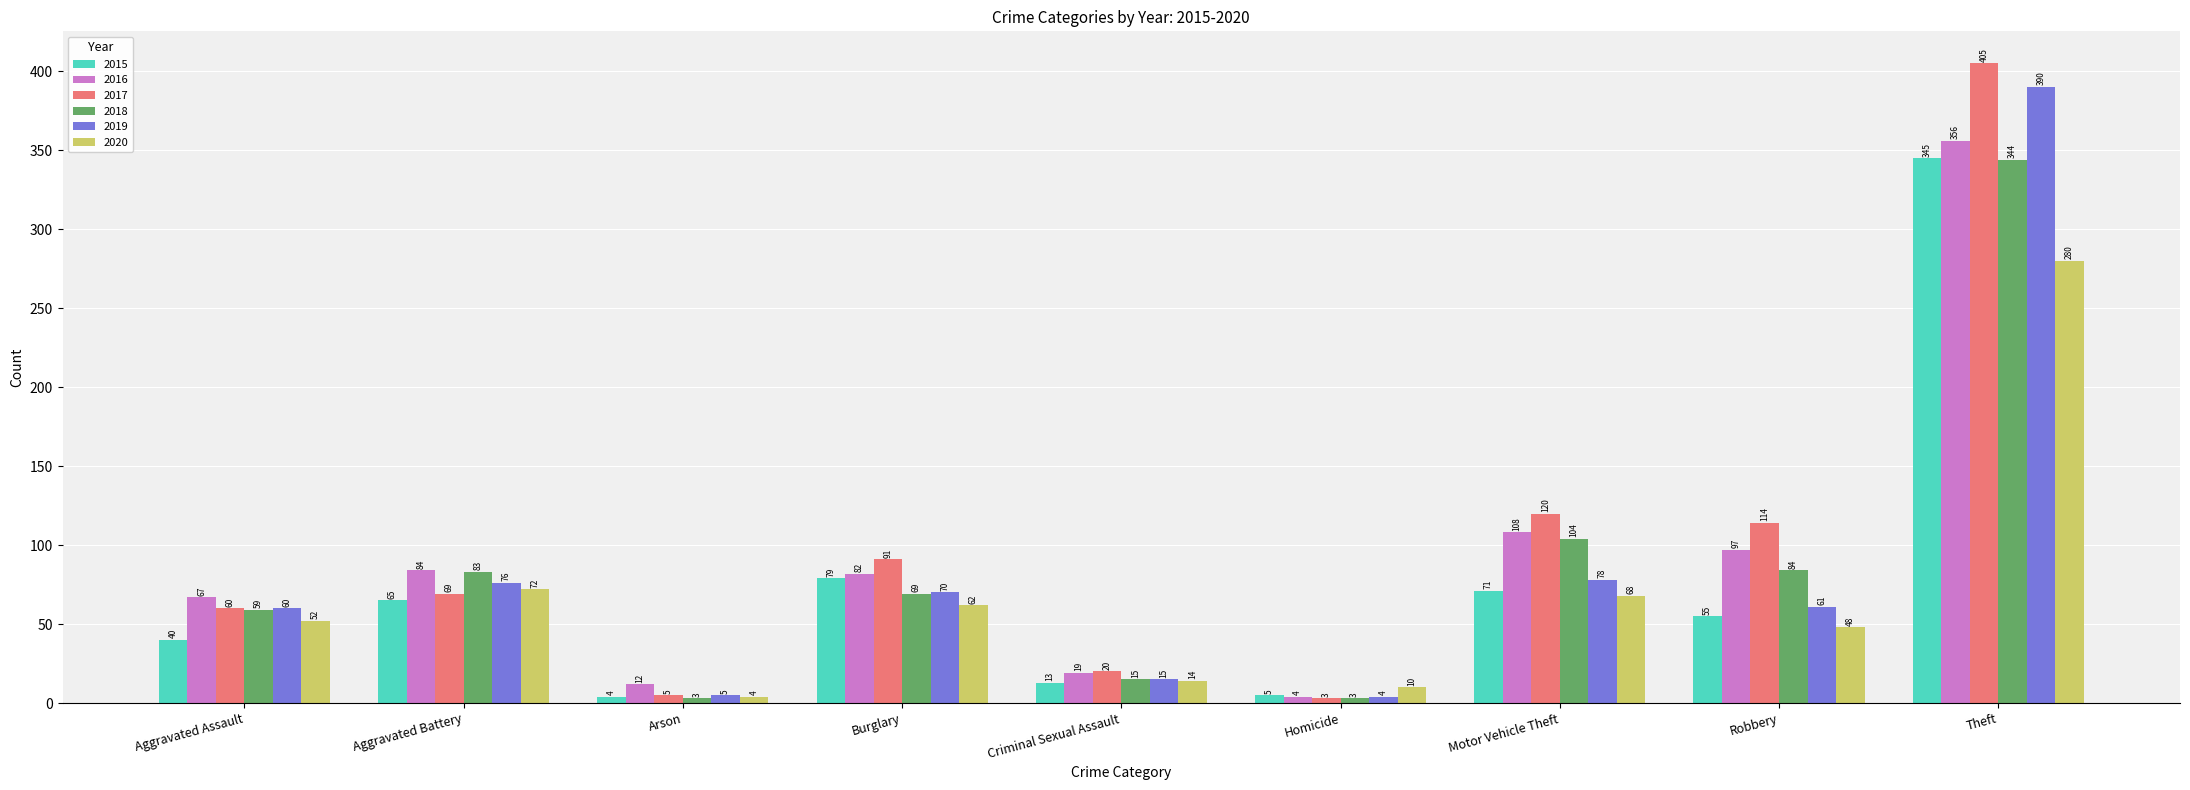

What is the difference between the maximum and second lowest values in the 2020 series?

270